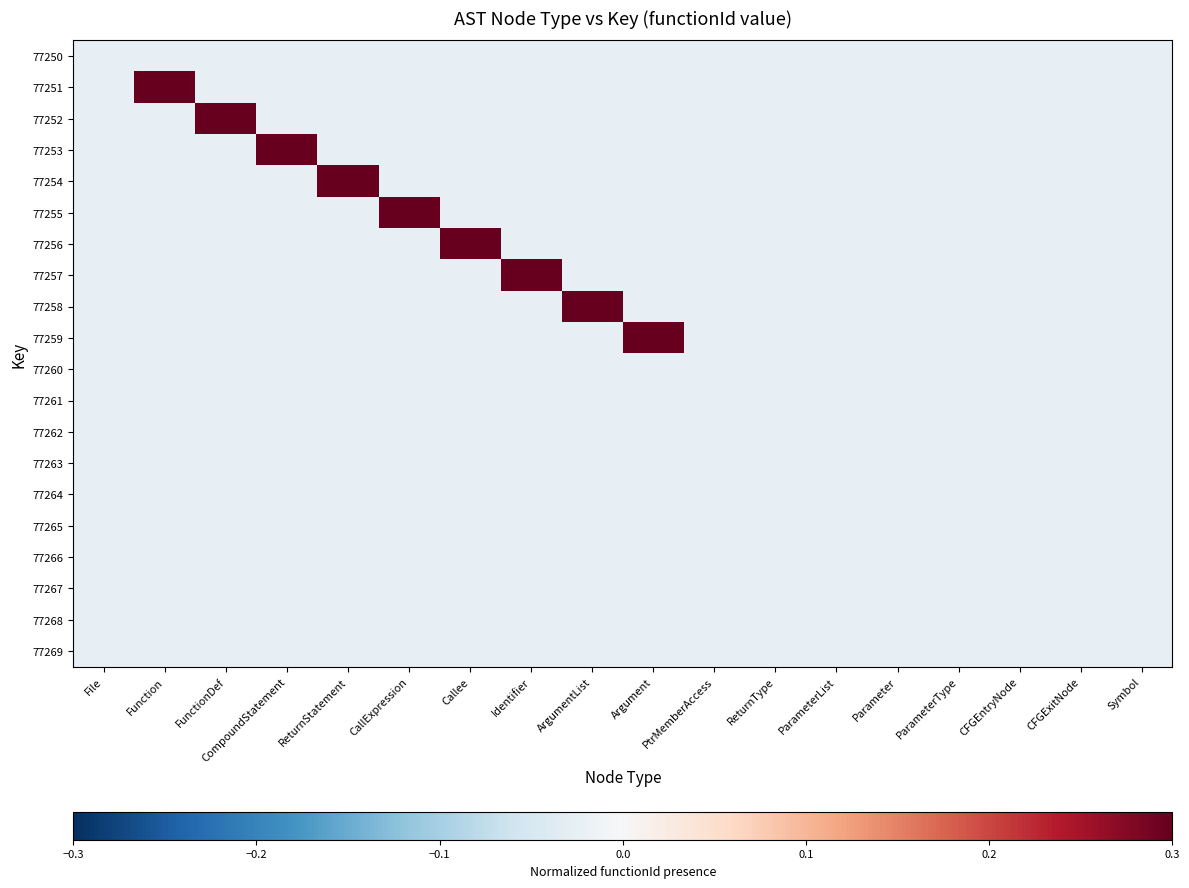

At how many categories does at least one series exceed 0?

9